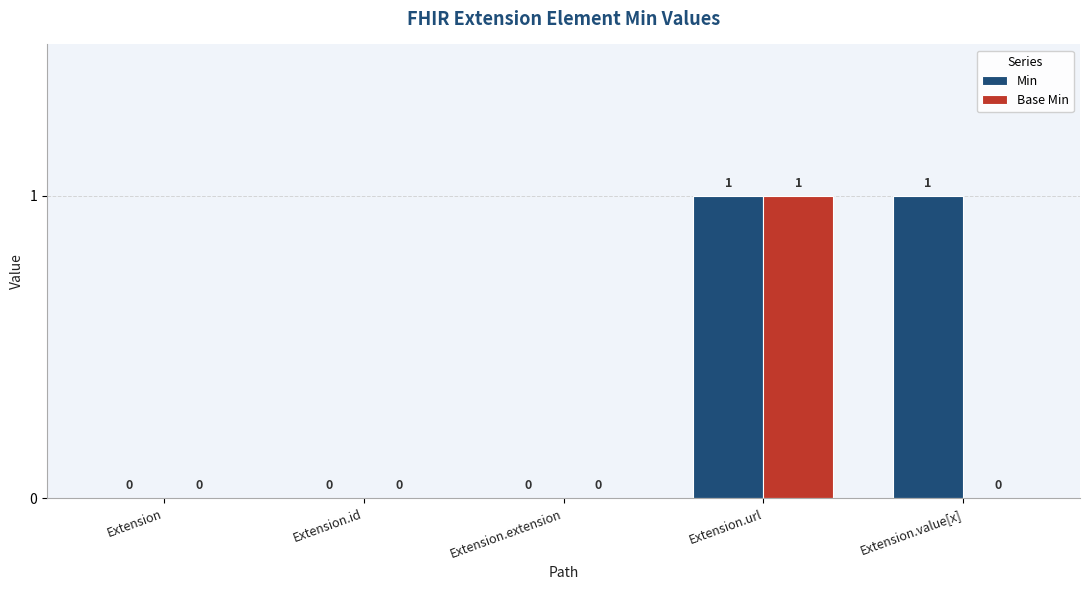

The value of Base Min at Extension.url is 1. True or false?

True